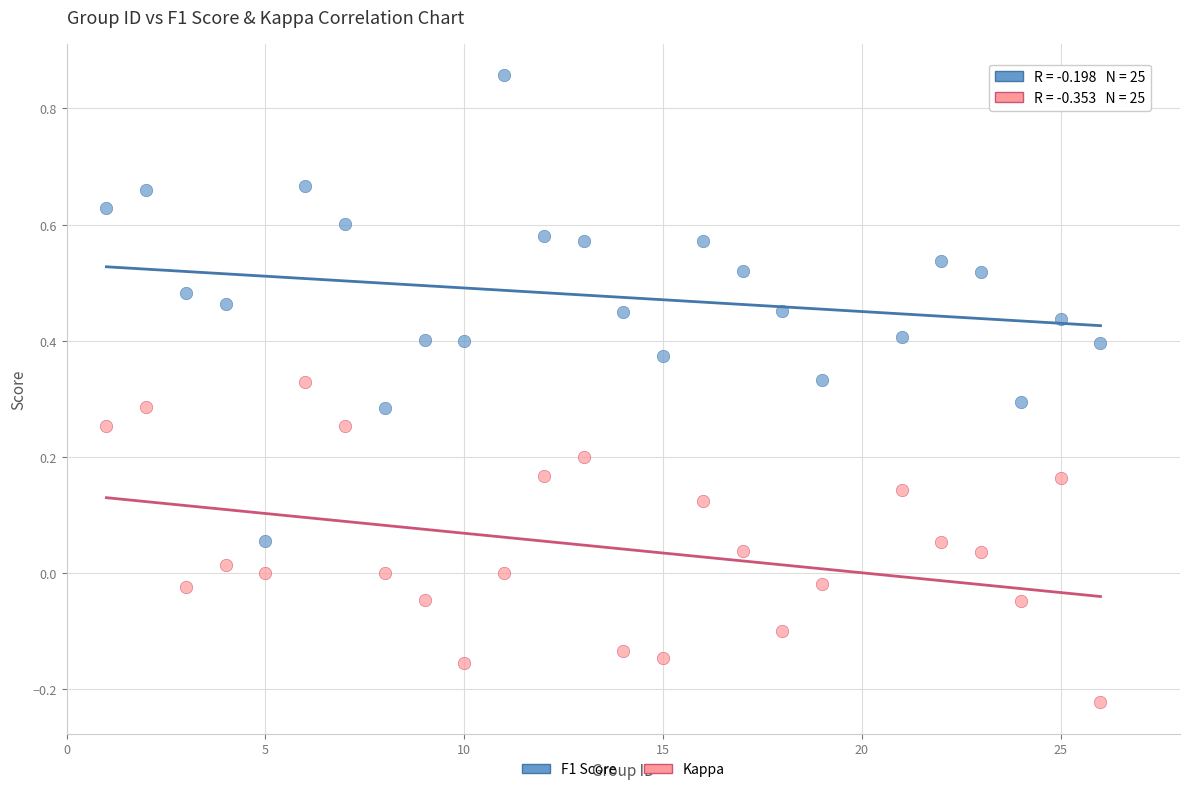

Which series contains the lowest Y value?

Kappa